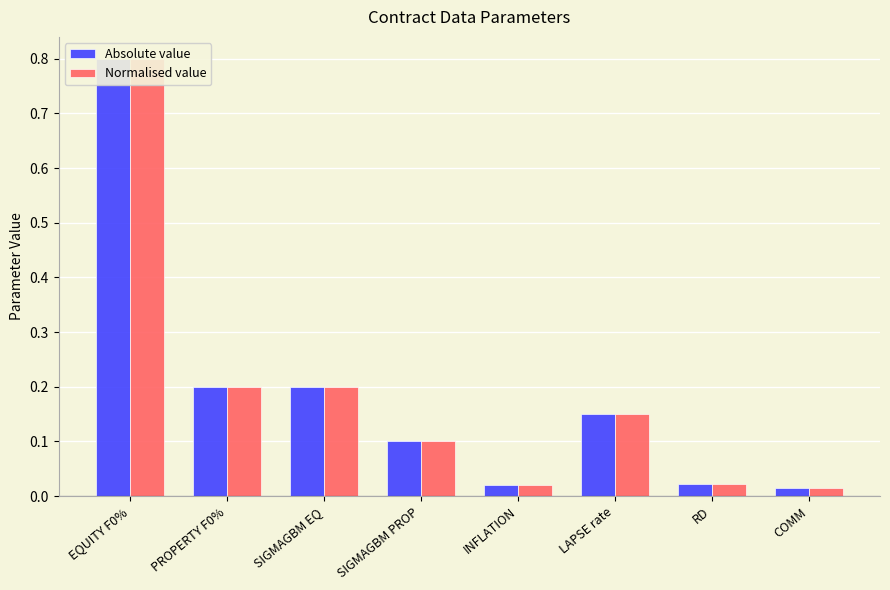

True or false: Normalised value has a value of 0.1 at SIGMAGBM EQ.

False